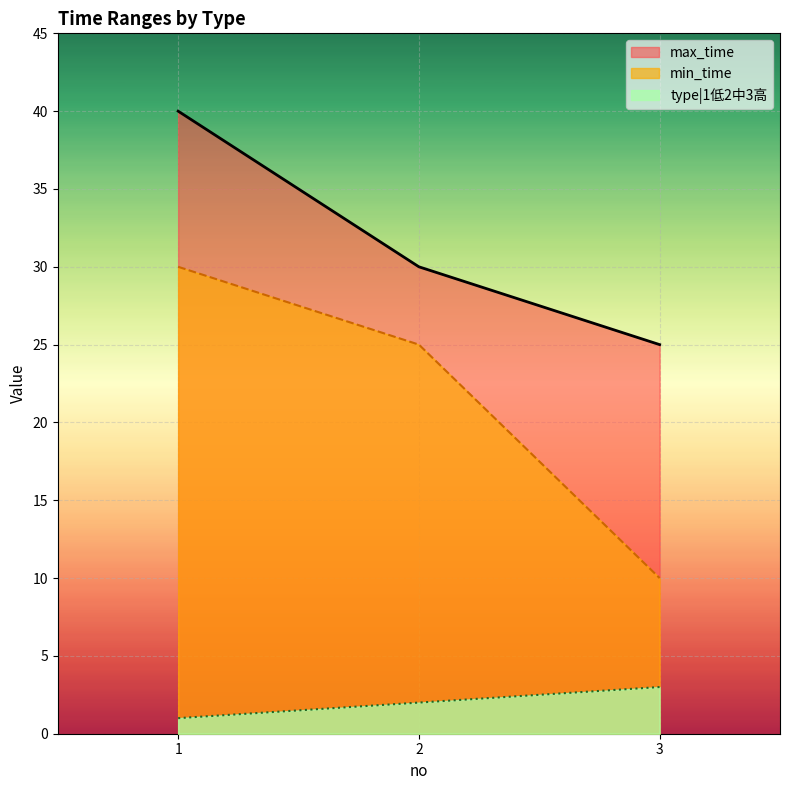

Which label corresponds to the largest value in the chart?

1